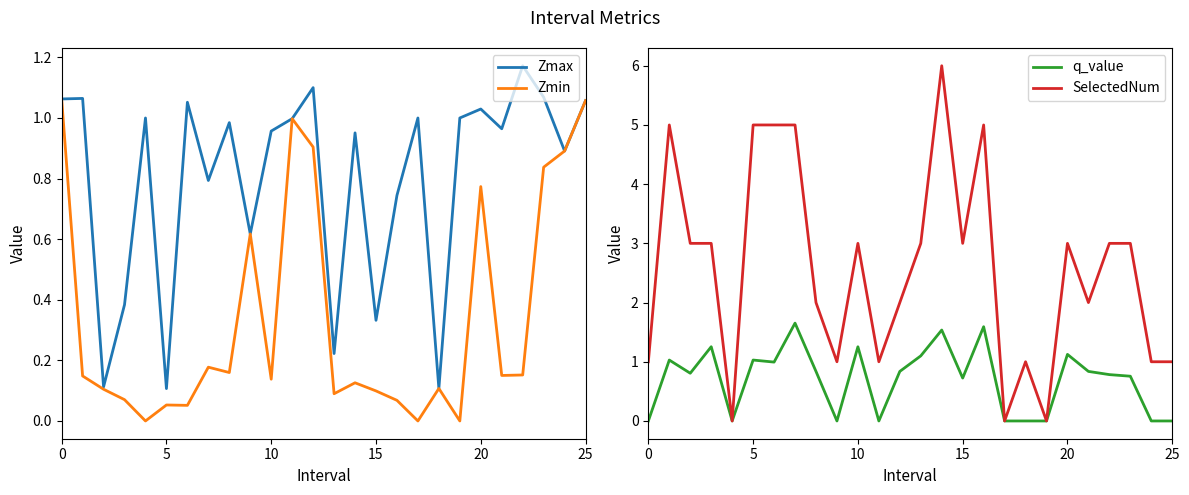

Reading left to right, extract all data points from this chart.

Zmax: 1.1	1.1	0.1	0.4	1.0	0.1	1.1	0.8	1.0	0.6	1.0	1.0	1.1	0.2	1.0	0.3	0.7	1.0	0.1	1.0	1.0	1.0	1.2	1.1	0.9	1.1
Zmin: 1.1	0.1	0.1	0.1	0.0	0.1	0.1	0.2	0.2	0.6	0.1	1.0	0.9	0.1	0.1	0.1	0.1	0.0	0.1	0.0	0.8	0.2	0.2	0.8	0.9	1.1
q_value: -0.0	1.0	0.8	1.3	0.0	1.0	1.0	1.7	0.8	-0.0	1.3	-0.0	0.8	1.1	1.5	0.7	1.6	0.0	-0.0	0.0	1.1	0.8	0.8	0.8	-0.0	-0.0
SelectedNum: 1.0	5.0	3.0	3.0	0.0	5.0	5.0	5.0	2.0	1.0	3.0	1.0	2.0	3.0	6.0	3.0	5.0	0.0	1.0	0.0	3.0	2.0	3.0	3.0	1.0	1.0